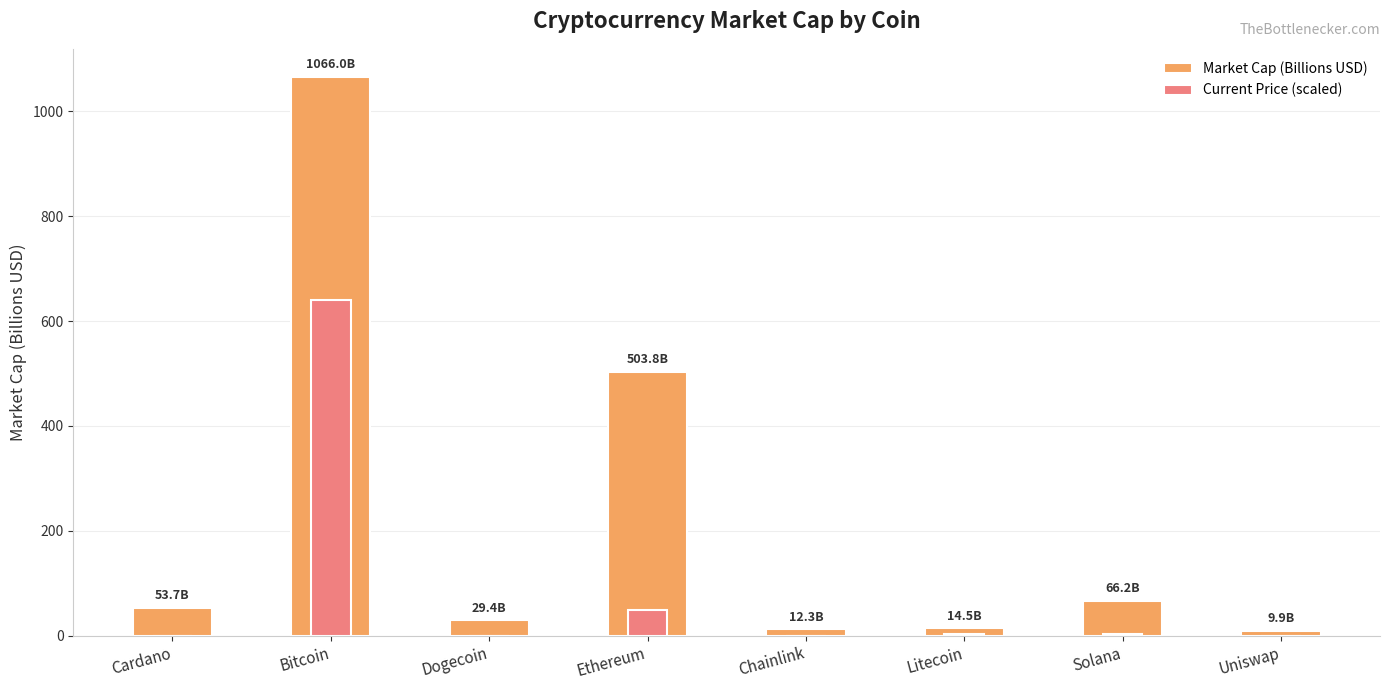

What is the label of the 4th bar from the left?

Ethereum